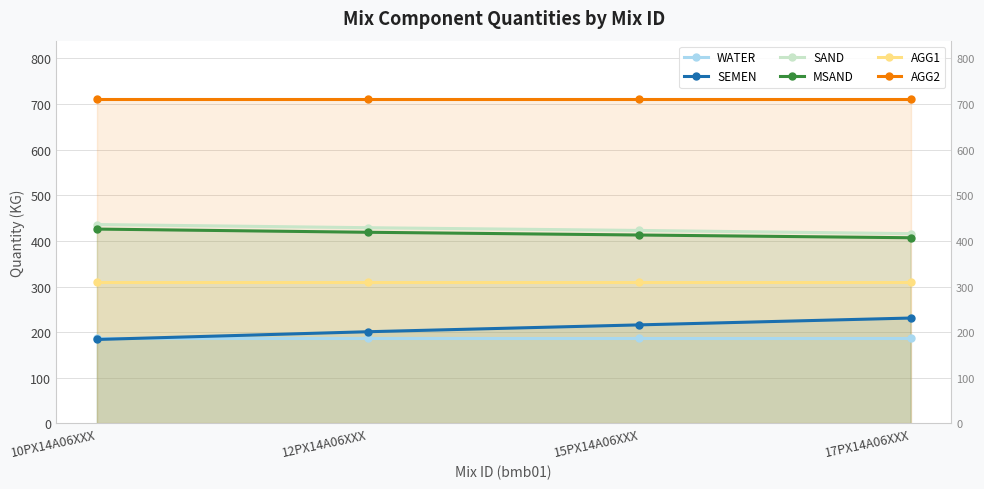

Does the chart display data point markers on the line(s)?

Yes